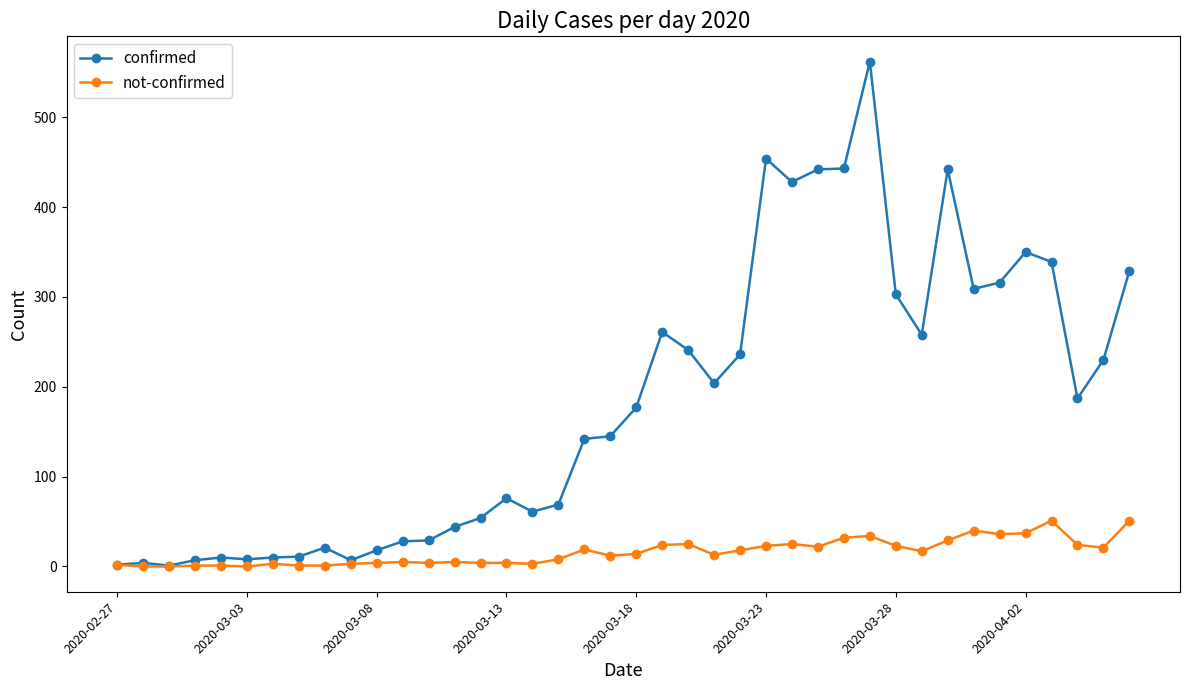

What is the highest value of the not-confirmed series?

51